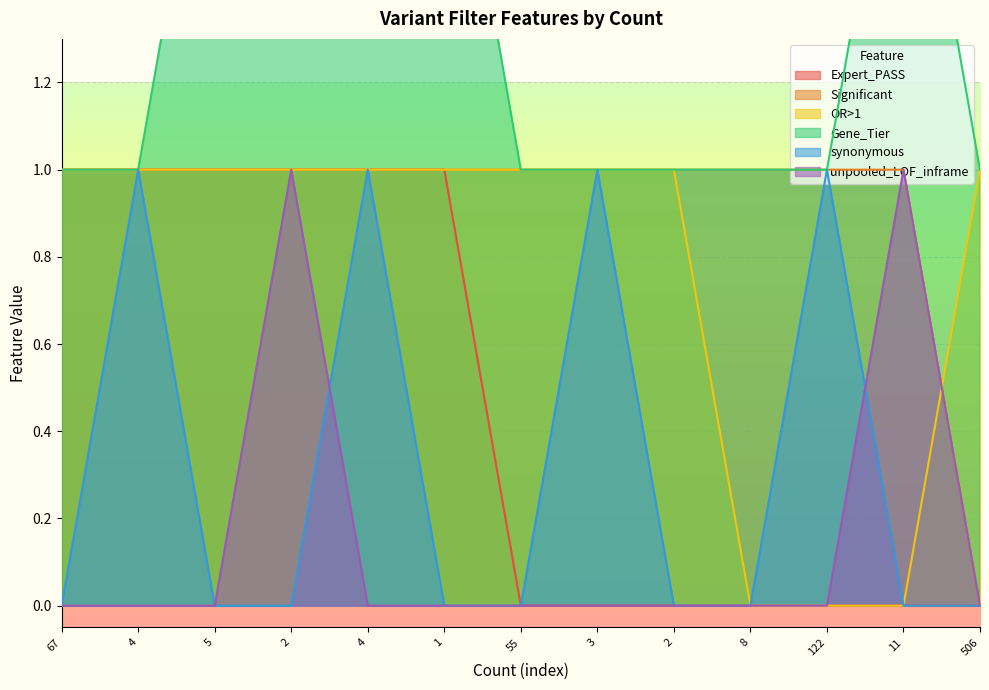

Which category has the lowest value in the unpooled_LOF_inframe series?

67